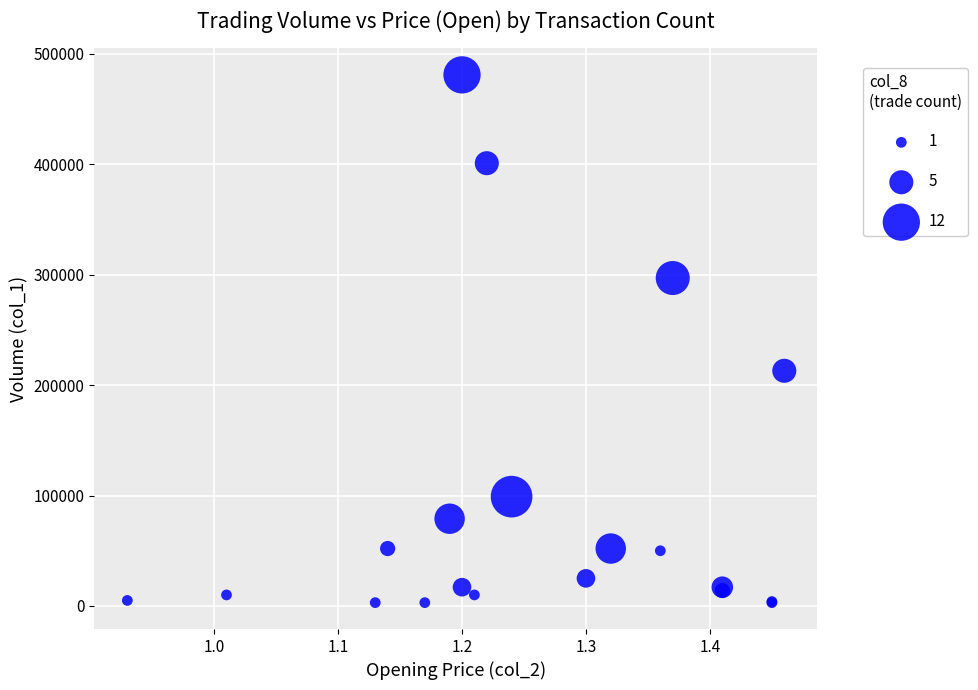

What Y value in the scatter plot is closest to 242000?

213000